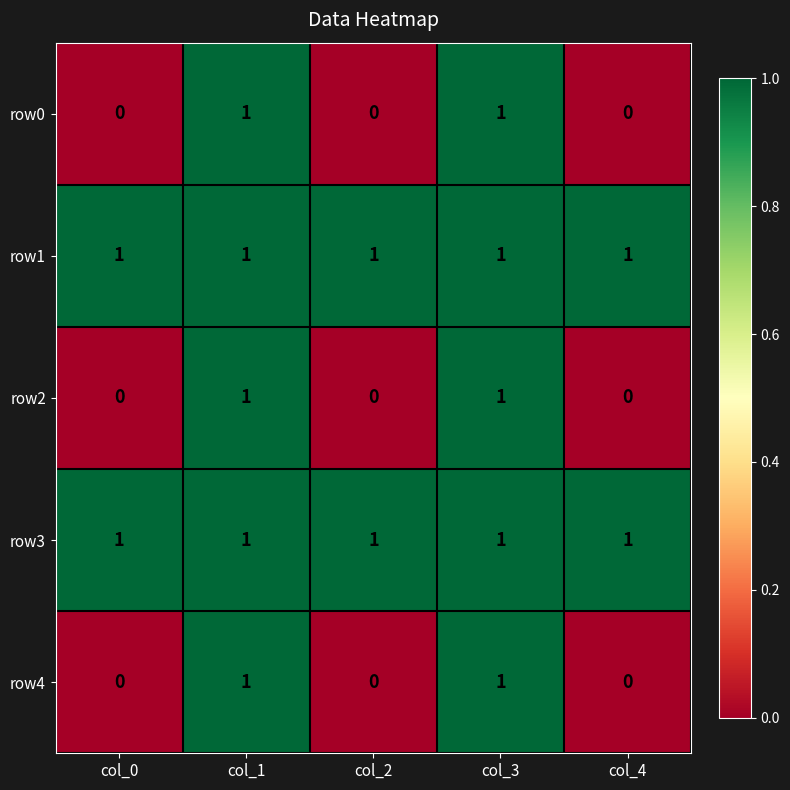

How many row2 values are between 0 and 1?

5